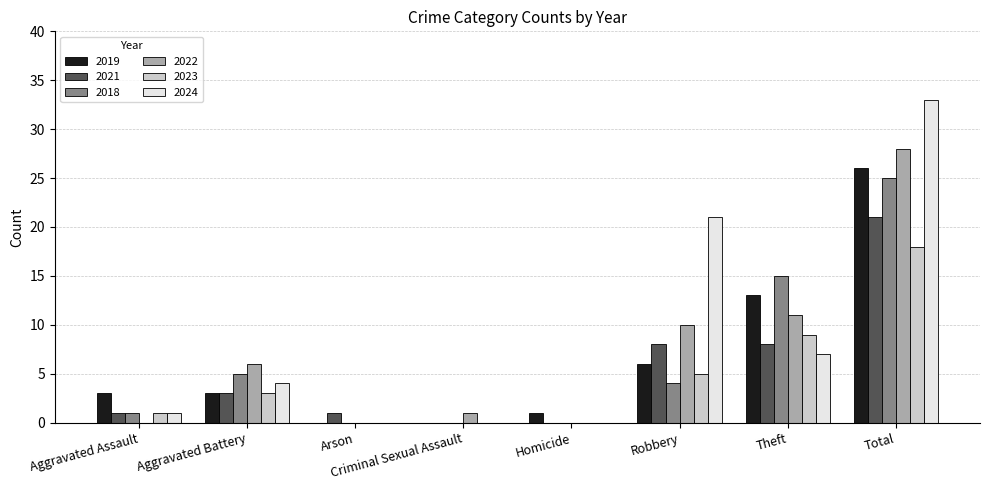

The 2018 series shows 4 at Robbery. True or false?

True